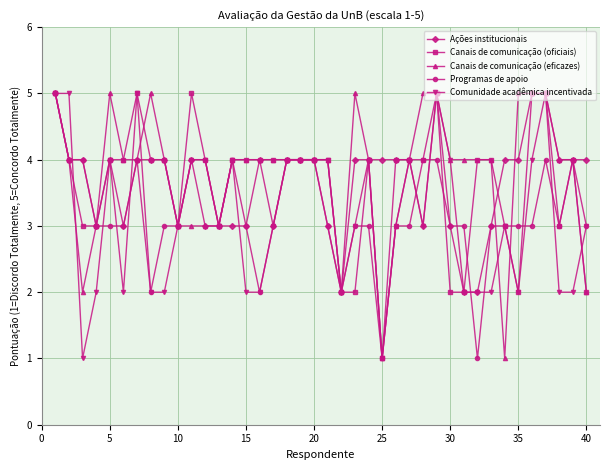

What is the value of the Programas de apoio point at the 11th from the left?

4